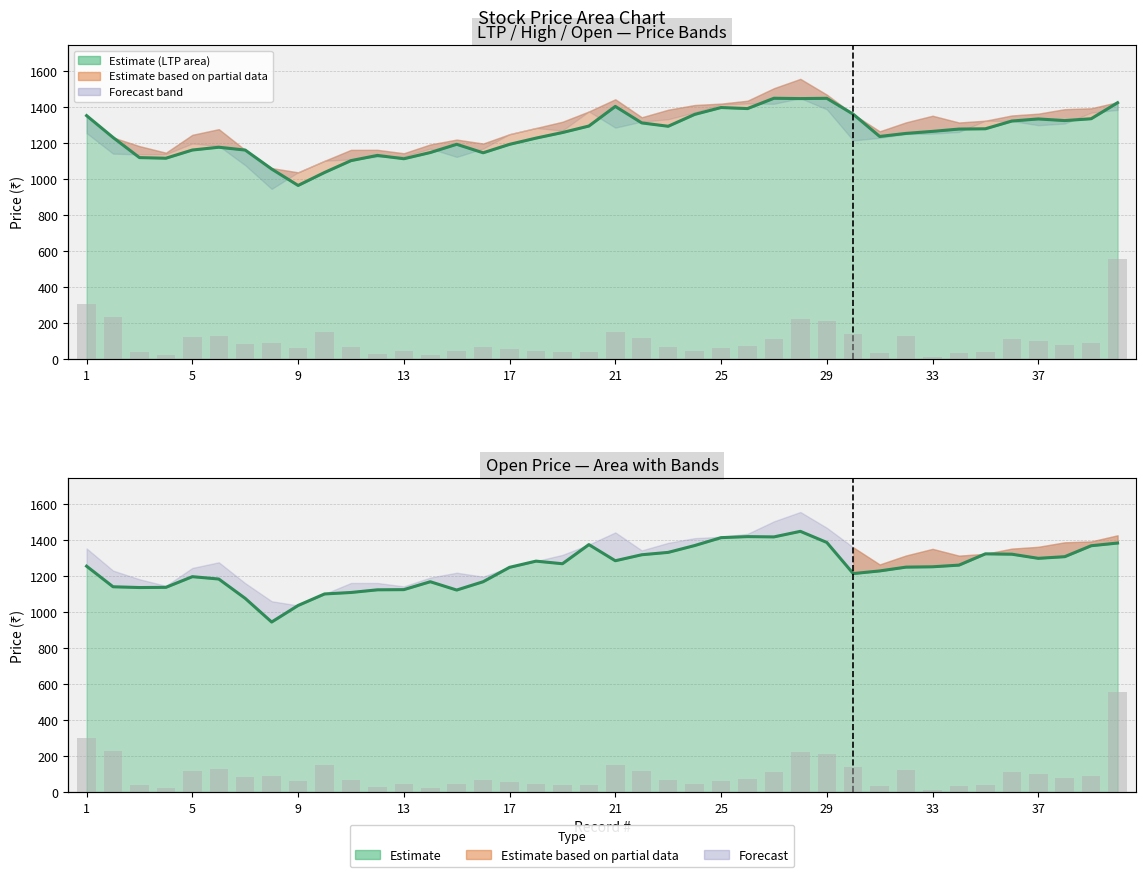

What is the value of the Qty (scaled) bar at the 22nd from the left?

127.6